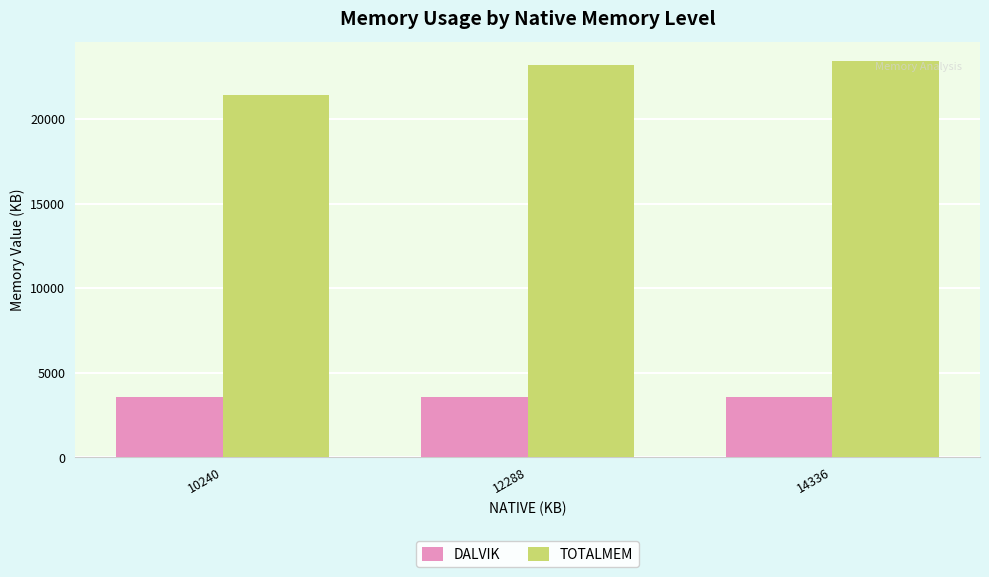

What is the smallest value displayed?

3556